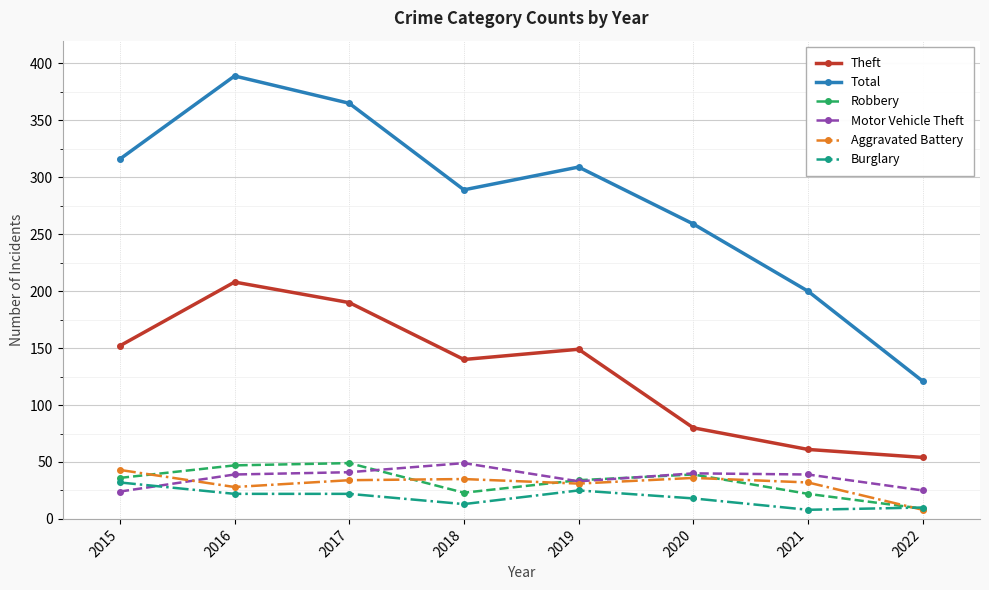

What is the spread (max minus min) of values at 2018?

276